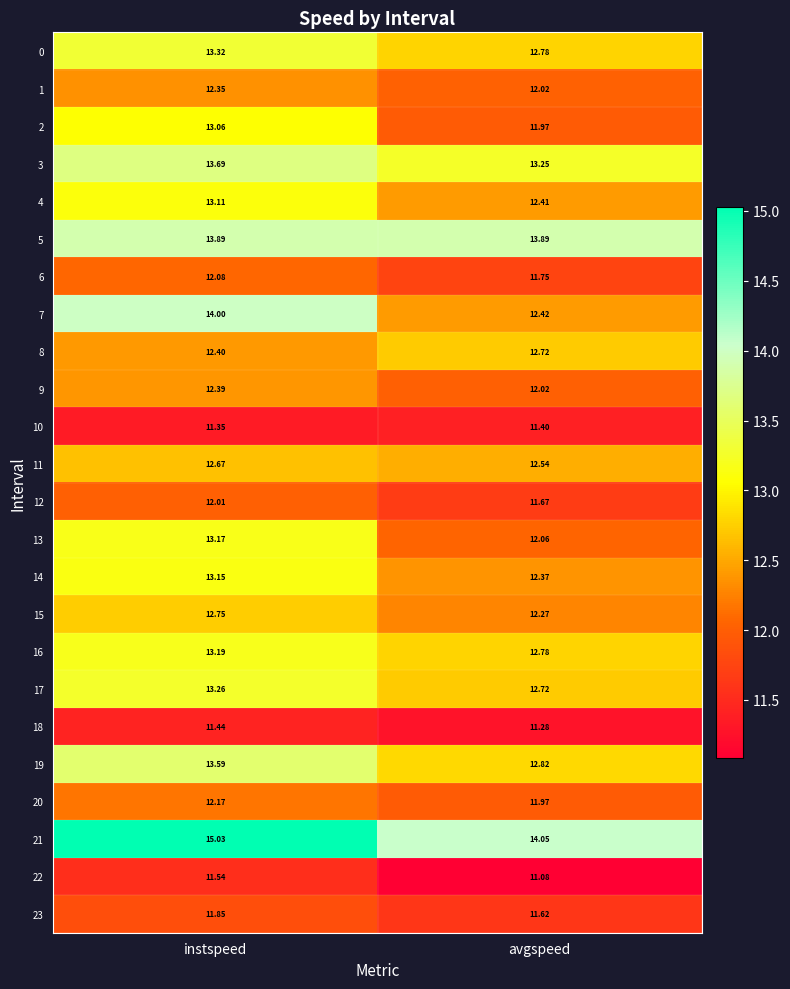

Count the number of categories in the chart.

2